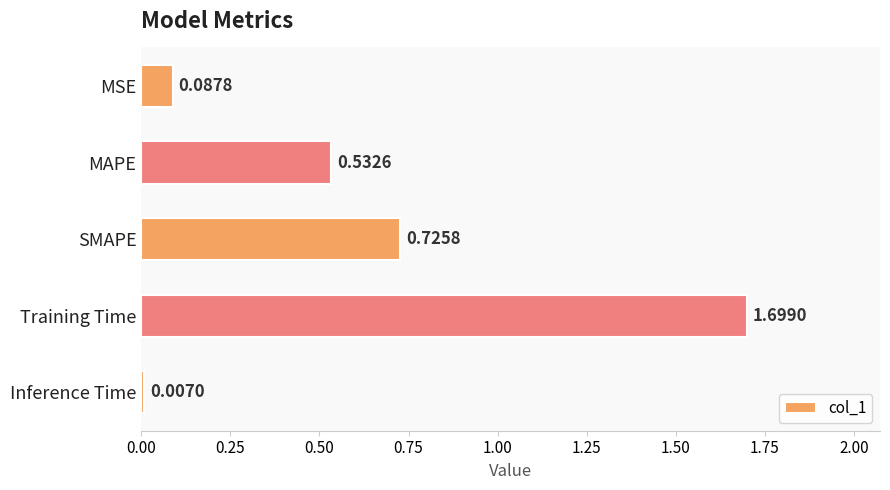

How many data points does each series have?

5